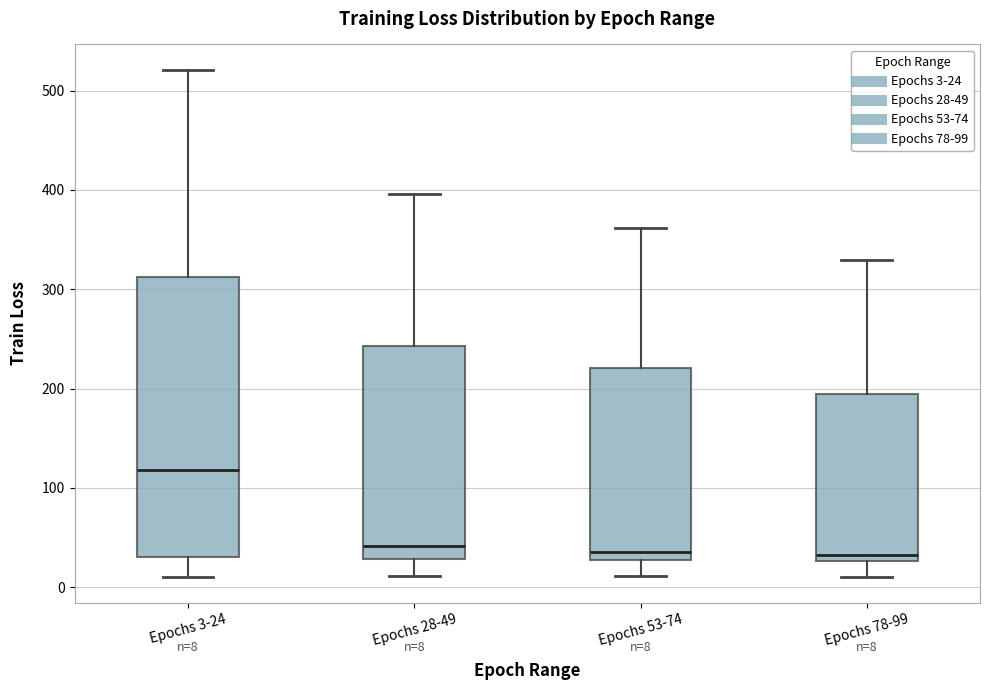

Which box's median line is the highest?

Epochs 3-24